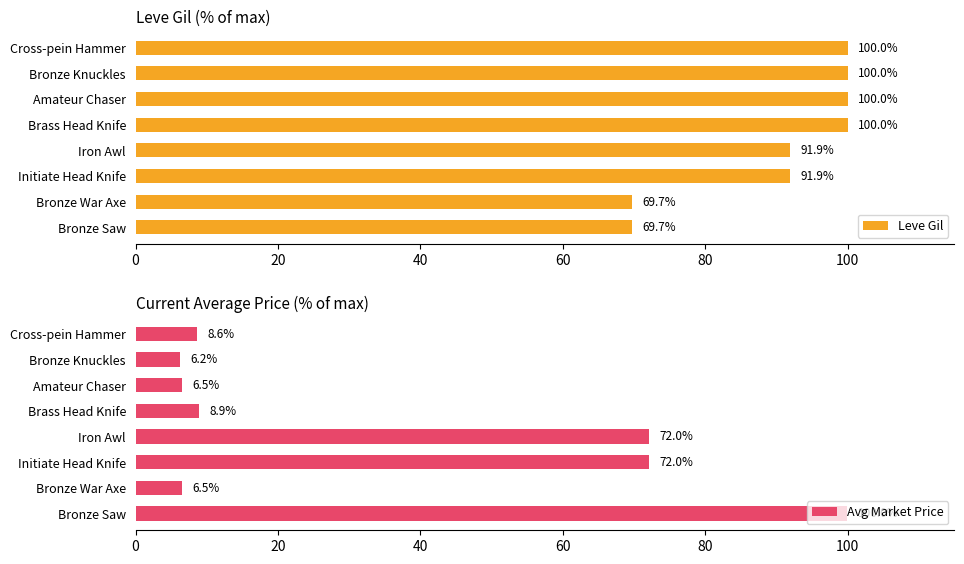

What is the difference between the maximum and minimum values in the Leve Gil series?

30.3